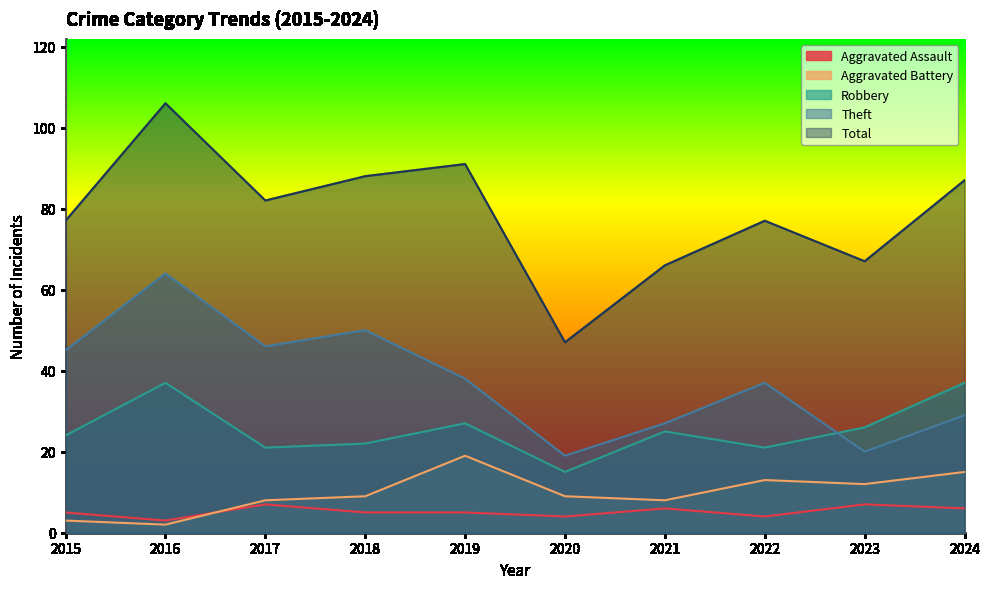

At which category is the sum across all series the highest?

2016